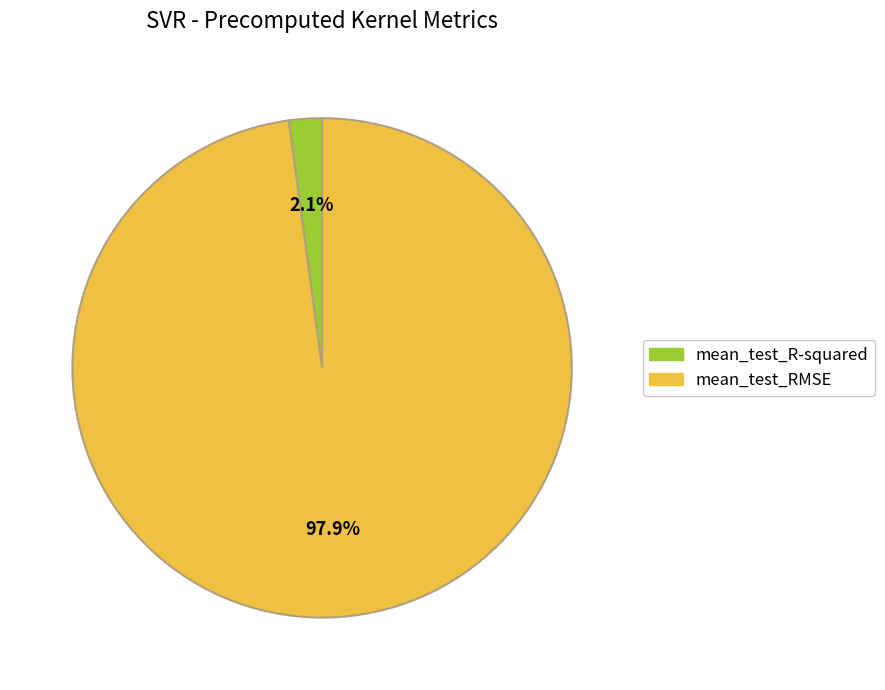

Is there a majority slice in this chart?

Yes